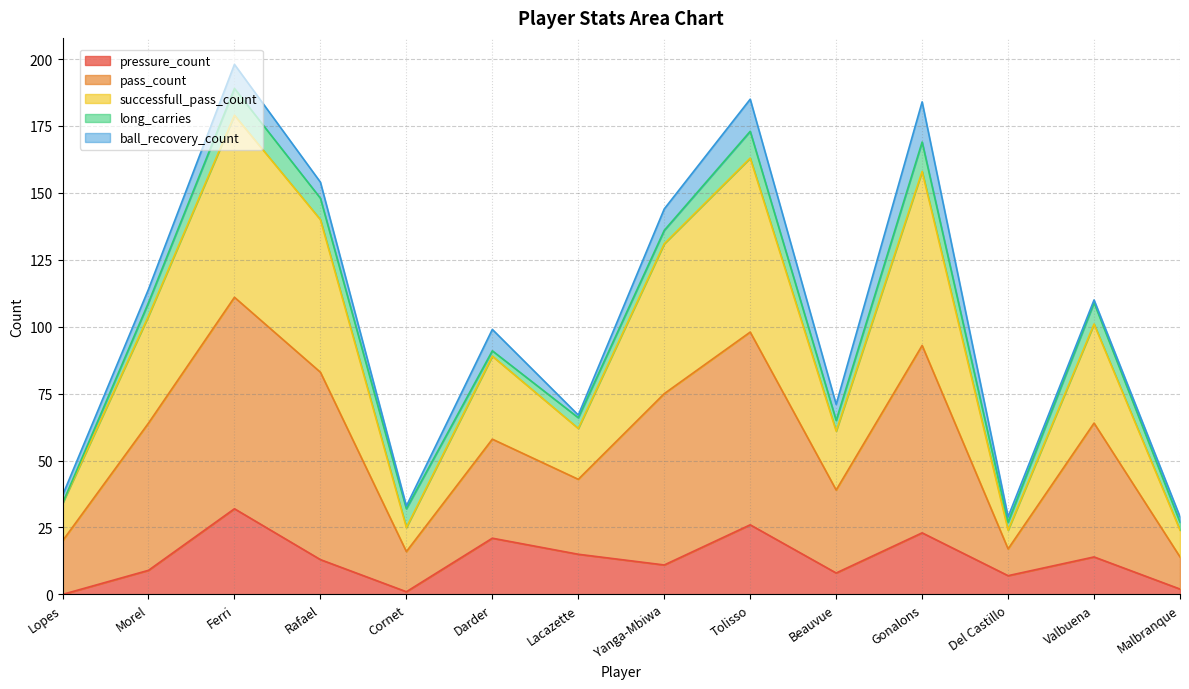

True or false: successfull_pass_count and pressure_count intersect in this chart.

False